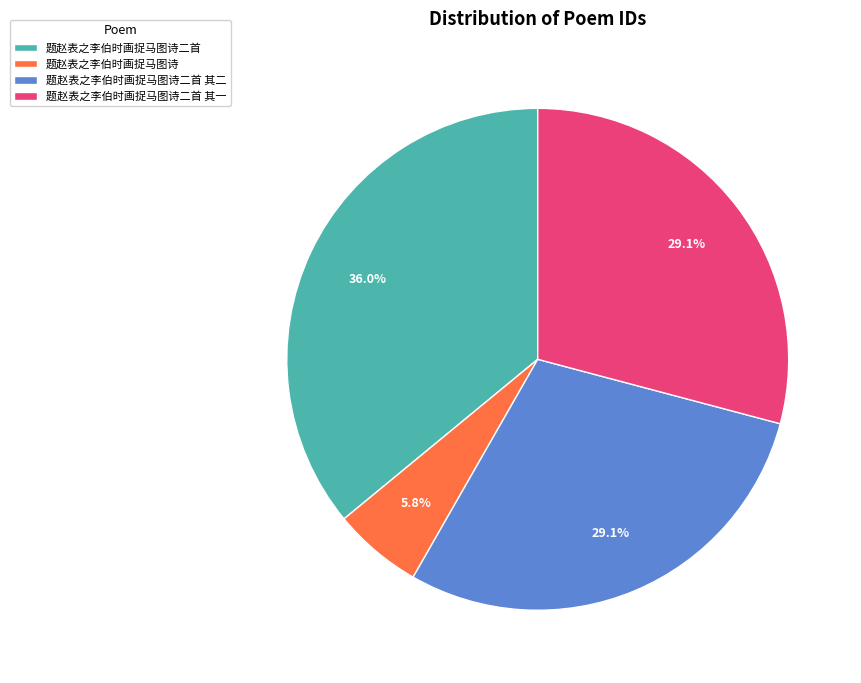

Approximately how many times larger is the value at 题赵表之李伯时画捉马图诗 compared to 题赵表之李伯时画捉马图诗二首 其二?

0.2